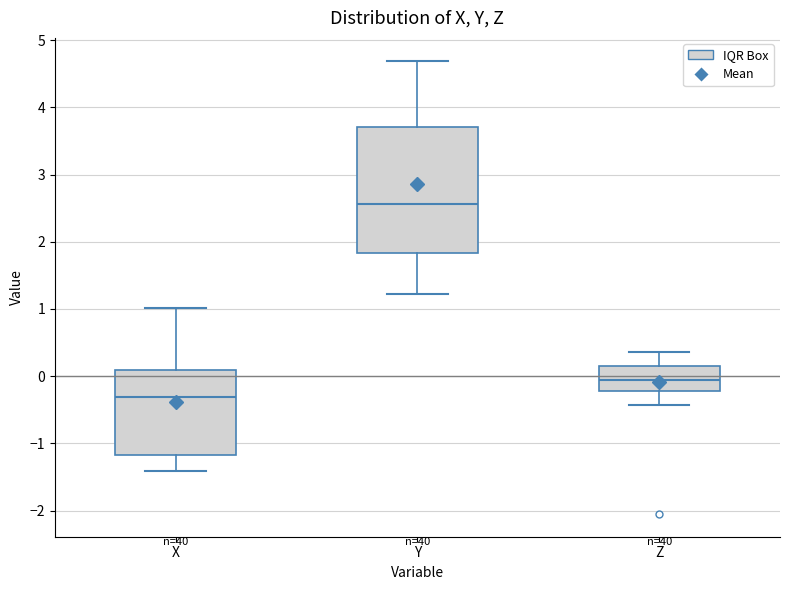

Reading left to right, read every box against the y-axis: the position of its median line, the range the box covers, and the ends of its whiskers. The values are not printed on the chart, so give them approximately, as read against the axis.

X: median -0.3, box -1.2 to 0.1, whiskers -1.4 to 1.0
Y: median 2.6, box 1.8 to 3.7, whiskers 1.2 to 4.7
Z: median -0.1, box -0.2 to 0.2, whiskers -0.4 to 0.4